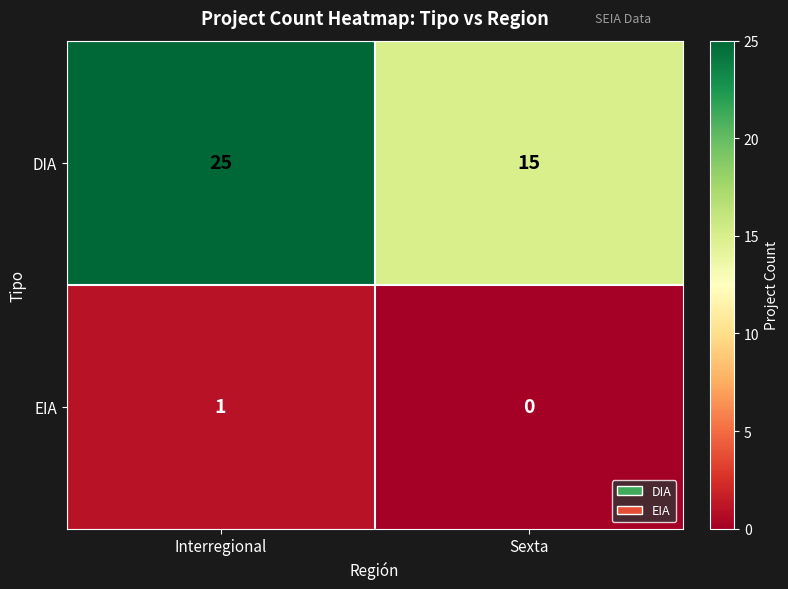

What is the total value across all series at Interregional?

26